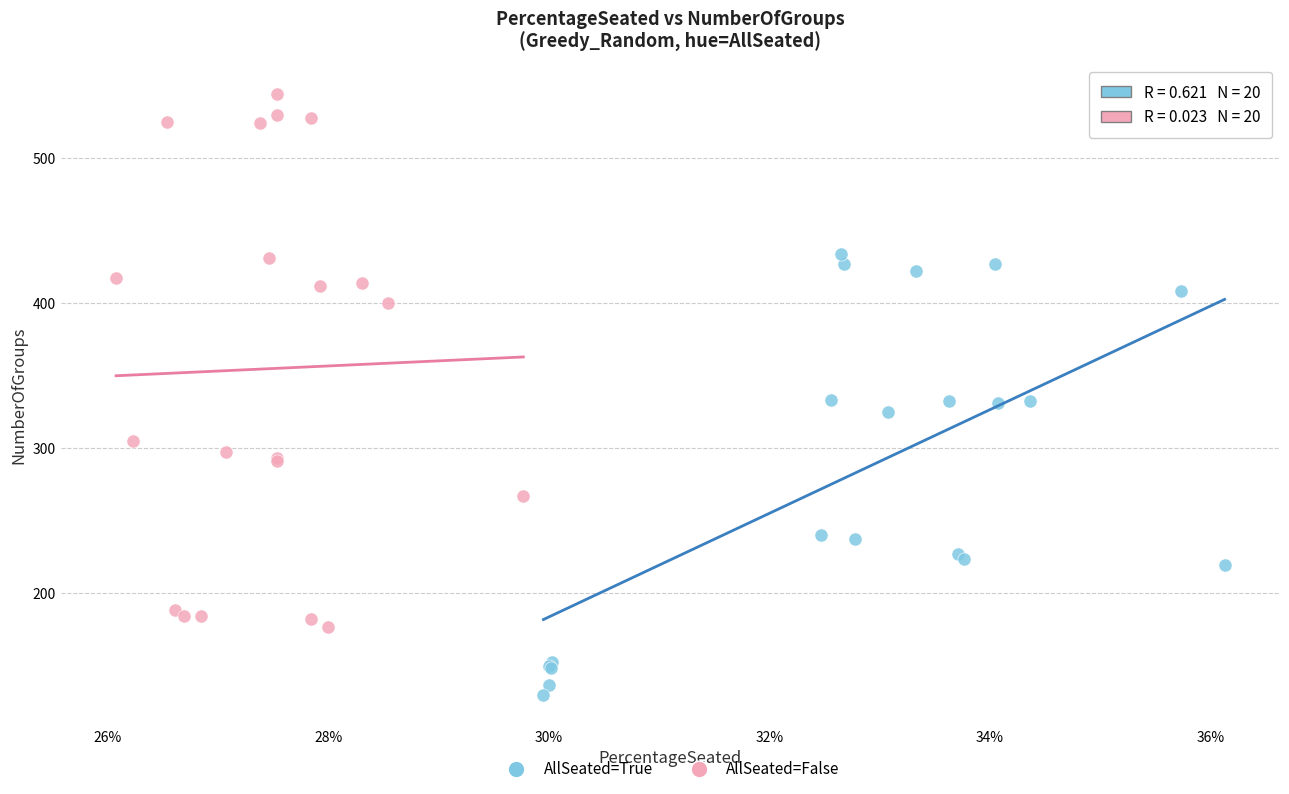

Which series has the widest spread of Y values?

AllSeated=False